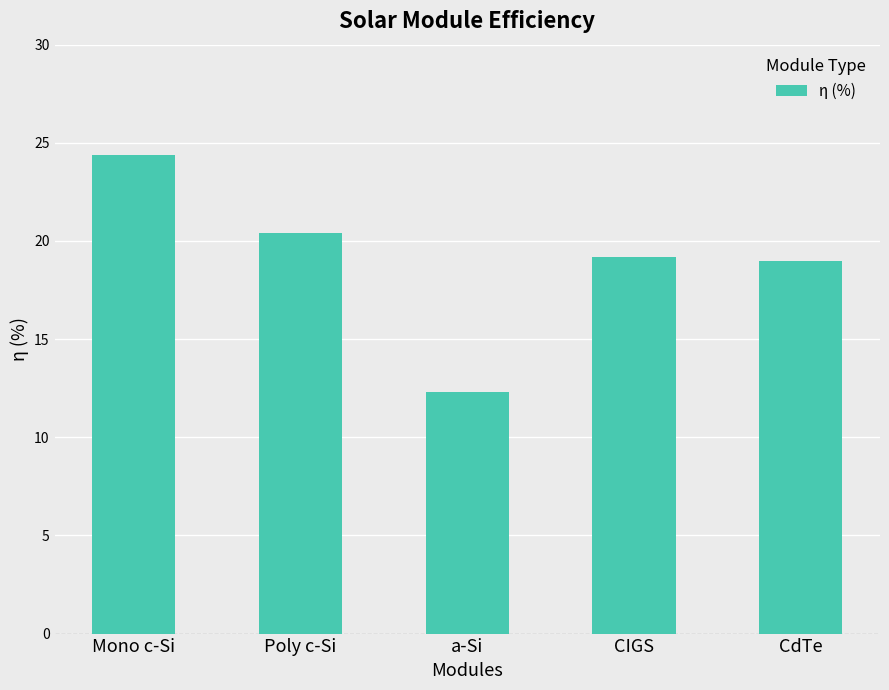

What is the label of the 5th bar from the left?

CdTe